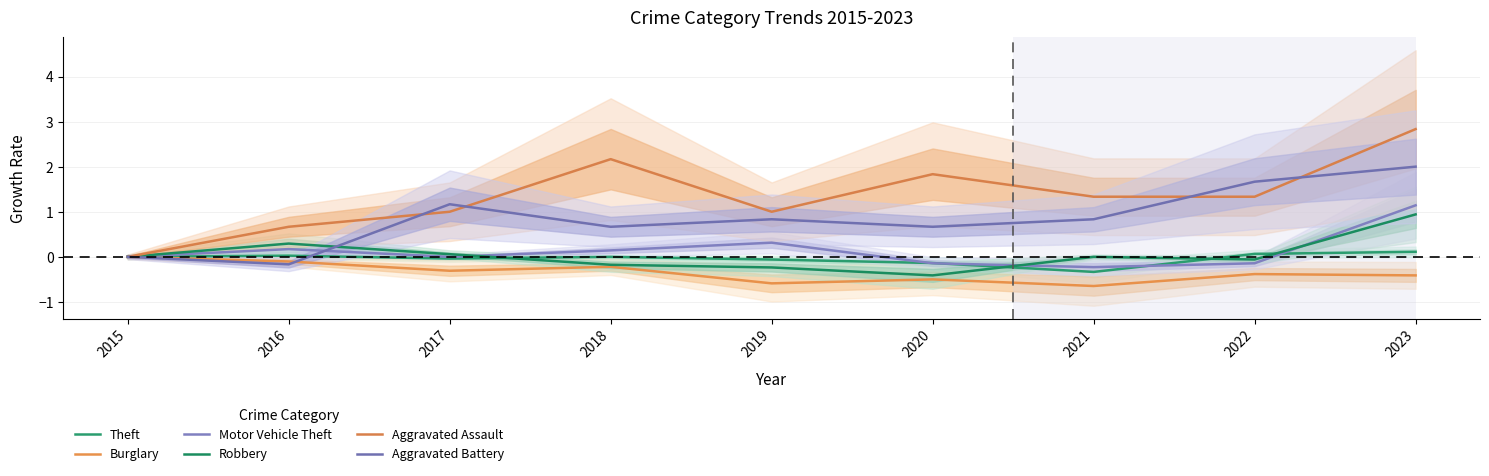

Rank the categories by Burglary value from lowest to highest.

2021, 2019, 2020, 2023, 2022, 2017, 2018, 2016, 2015